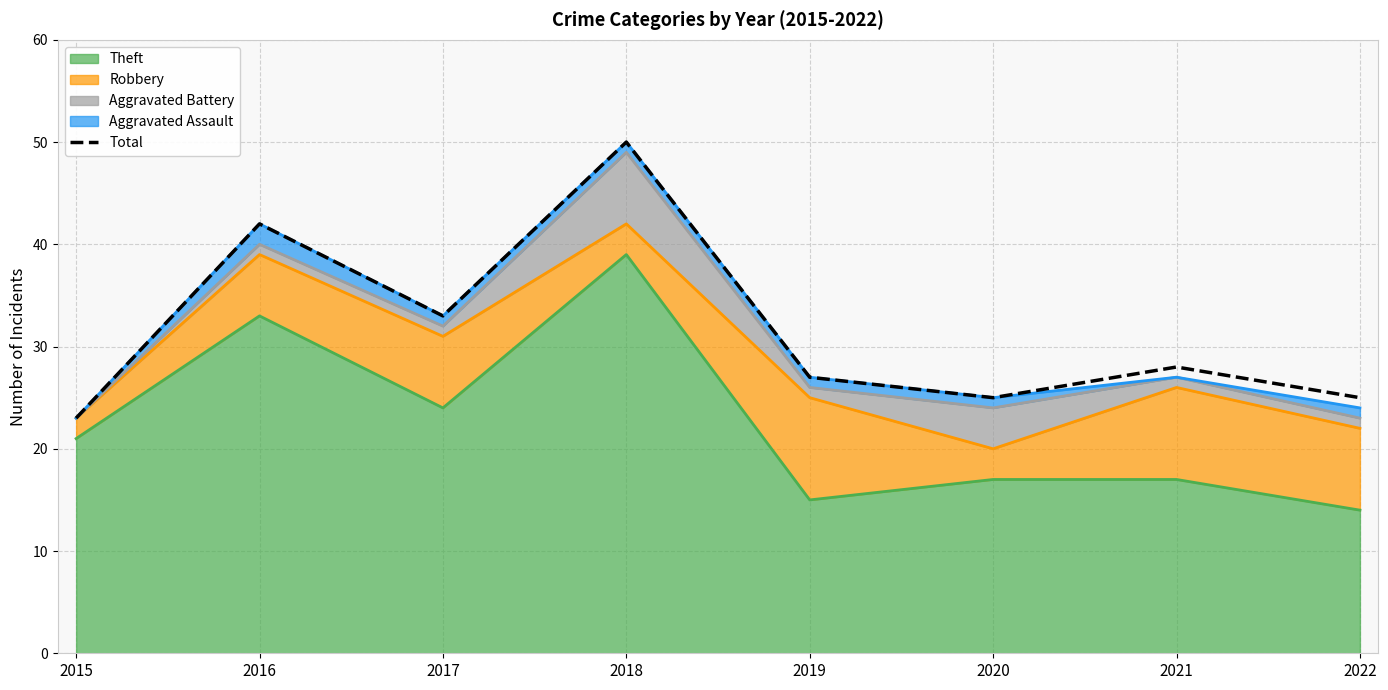

The value at 2022 is 8. True or false?

False